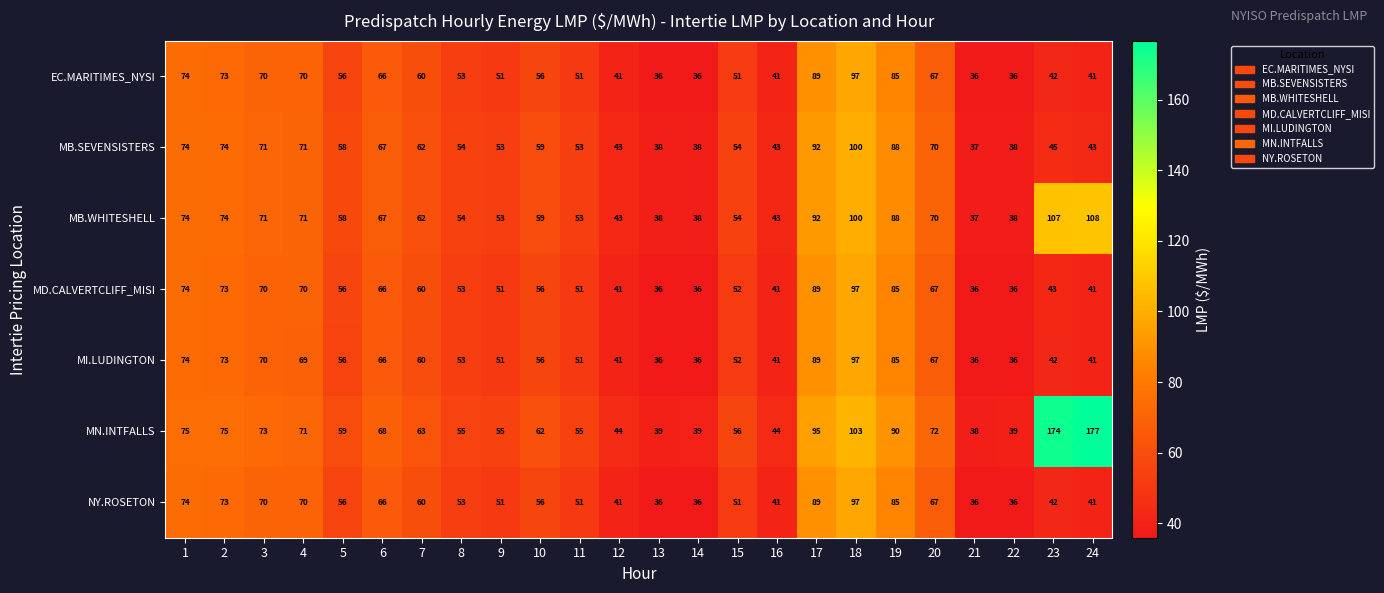

What is the total value across all series at 23?

495